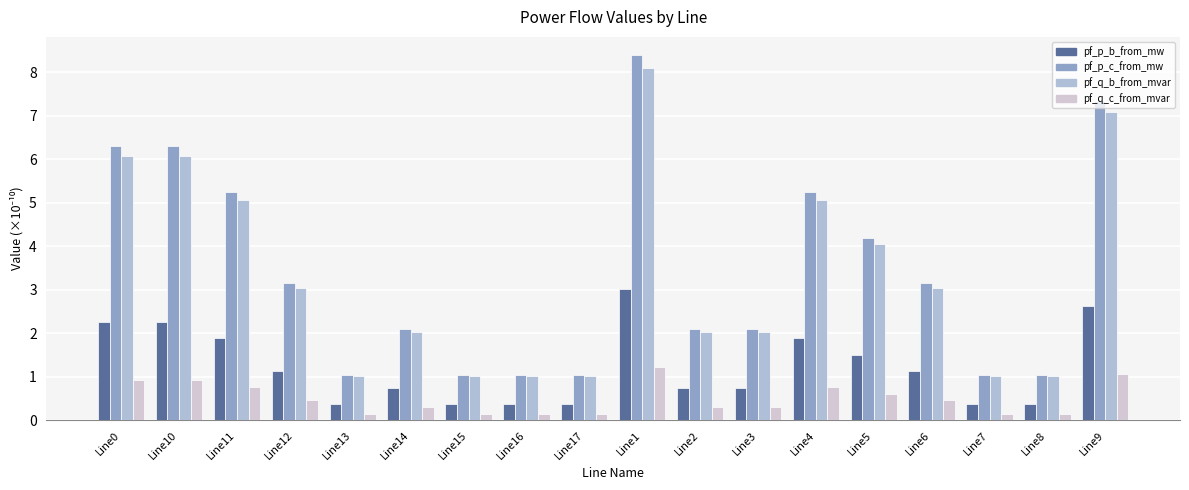

Which series has the largest total across all categories?

pf_p_c_from_mw